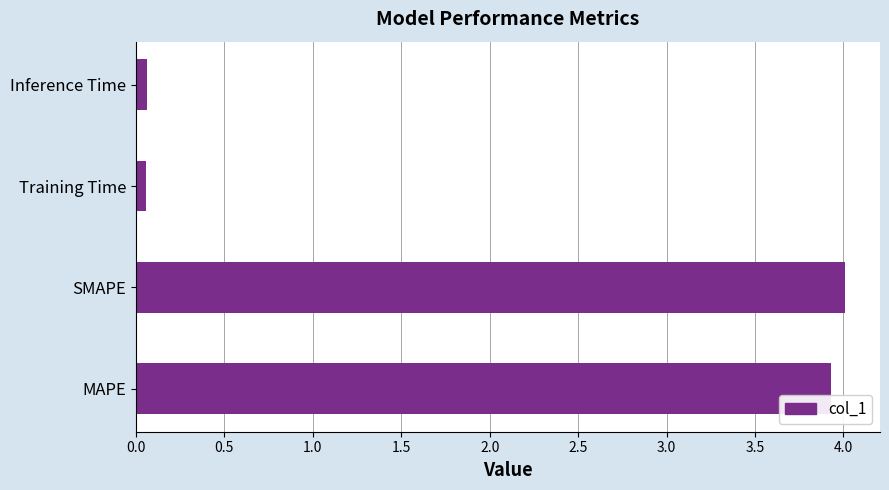

What is the greatest value displayed?

4.0